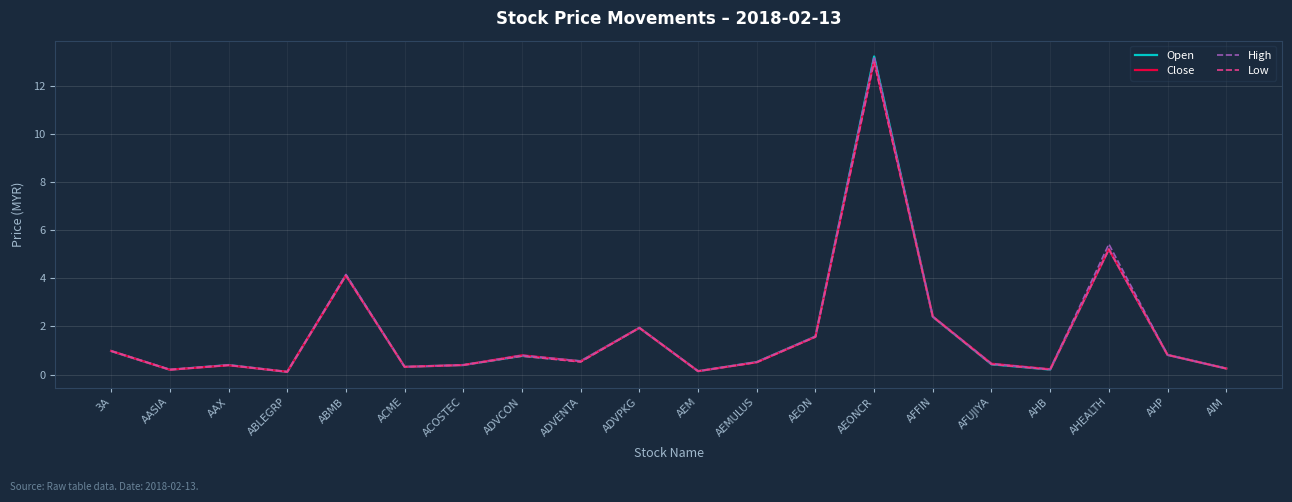

How many distinct data groups are displayed?

4